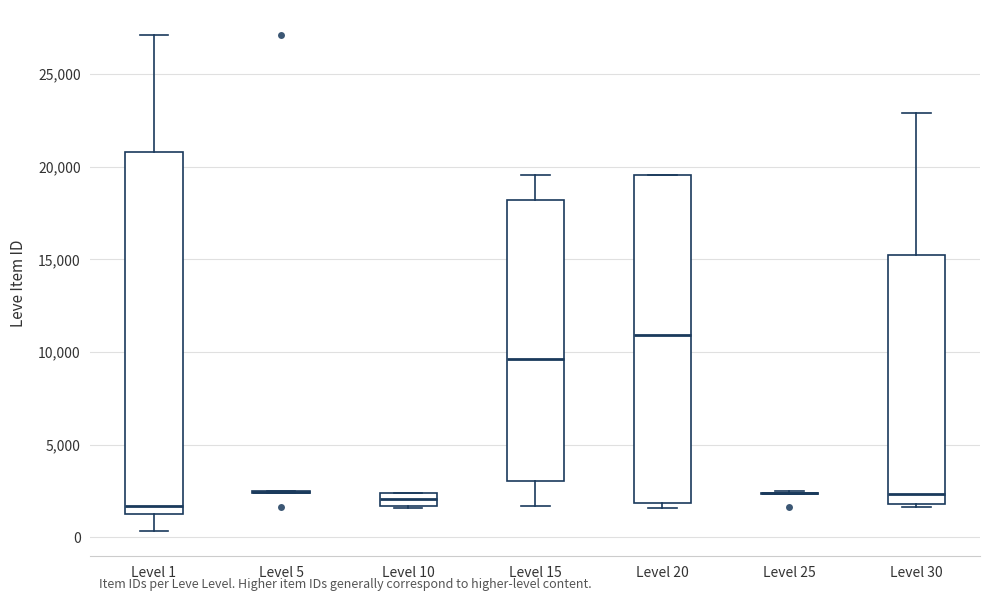

Where does the upper whisker of the box for Level 15 end on the y-axis? The values are not printed on the chart, so give them approximately, as read against the axis.

19500